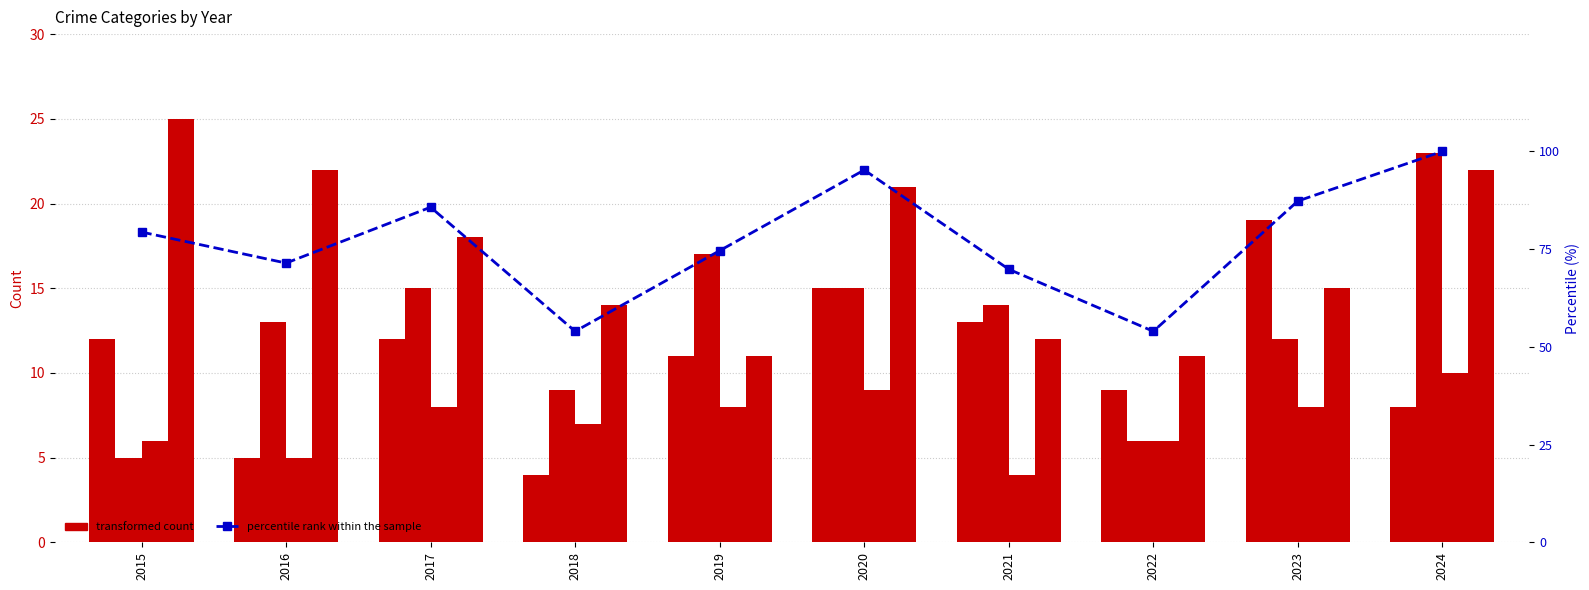

Reading left to right, transcribe all the data shown in this chart.

Aggravated Assault: 2015=12.0	2016=5.0	2017=12.0	2018=4.0	2019=11.0	2020=15.0	2021=13.0	2022=9.0	2023=19.0	2024=8.0
Aggravated Battery: 2015=5.0	2016=13.0	2017=15.0	2018=9.0	2019=17.0	2020=15.0	2021=14.0	2022=6.0	2023=12.0	2024=23.0
Criminal Sexual Assault: 2015=6.0	2016=5.0	2017=8.0	2018=7.0	2019=8.0	2020=9.0	2021=4.0	2022=6.0	2023=8.0	2024=10.0
Robbery: 2015=25.0	2016=22.0	2017=18.0	2018=14.0	2019=11.0	2020=21.0	2021=12.0	2022=11.0	2023=15.0	2024=22.0
percentile rank within the sample: 2015=79.4	2016=71.4	2017=85.7	2018=54.0	2019=74.6	2020=95.2	2021=69.8	2022=54.0	2023=87.3	2024=100.0